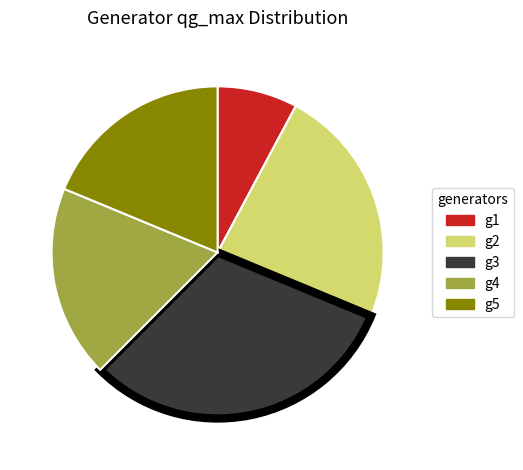

Does g2 represent more than half of the total?

No